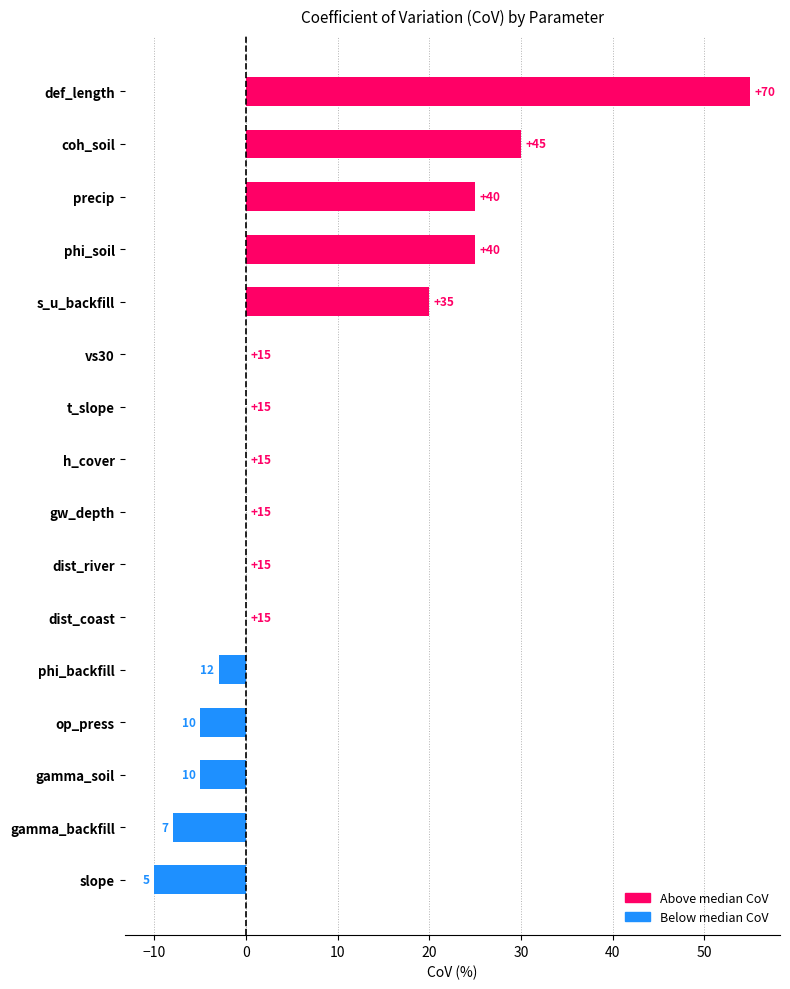

Which category has the highest value across all series?

def_length